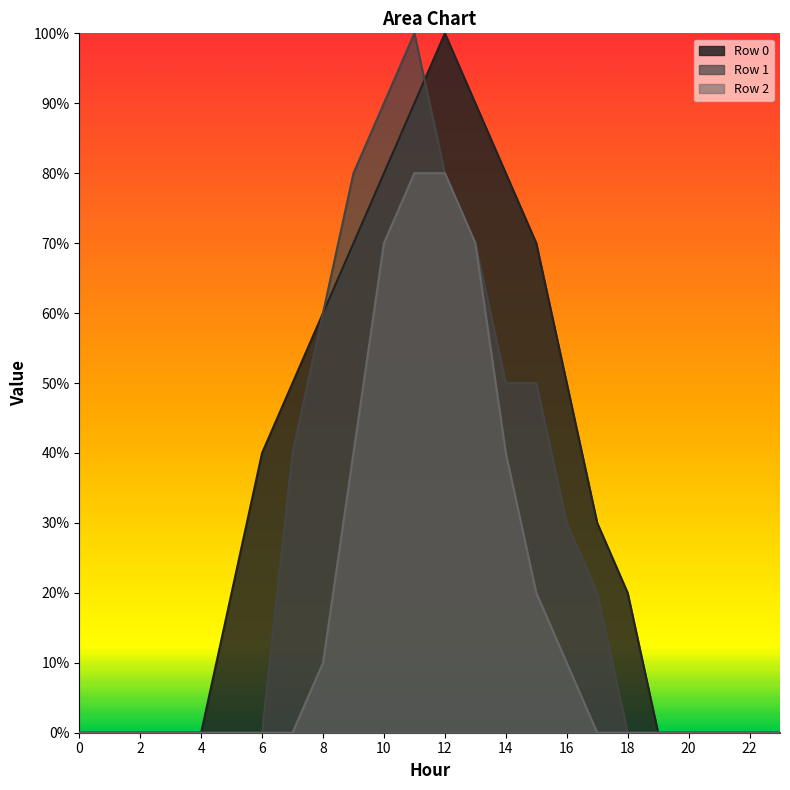

What is the average value of the Row 2 line series?

2